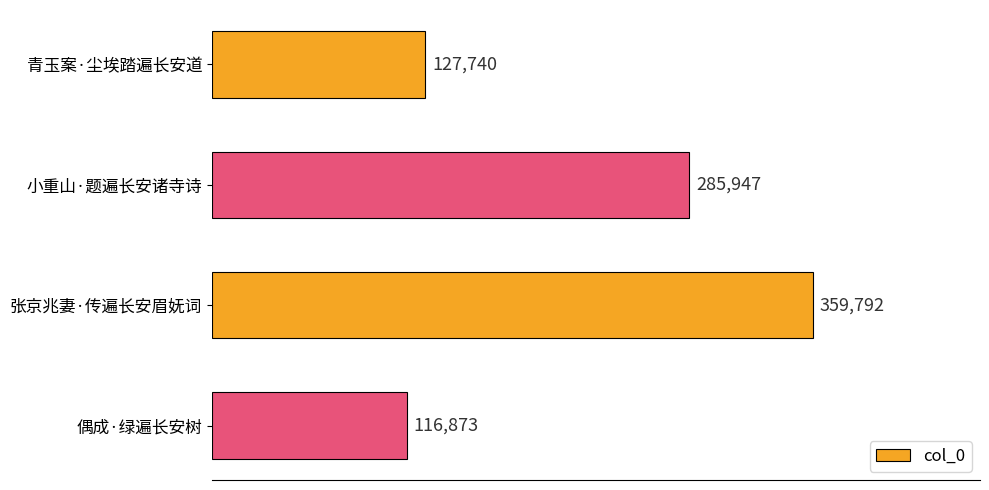

What is the value of the 3rd bar from the top?

359792